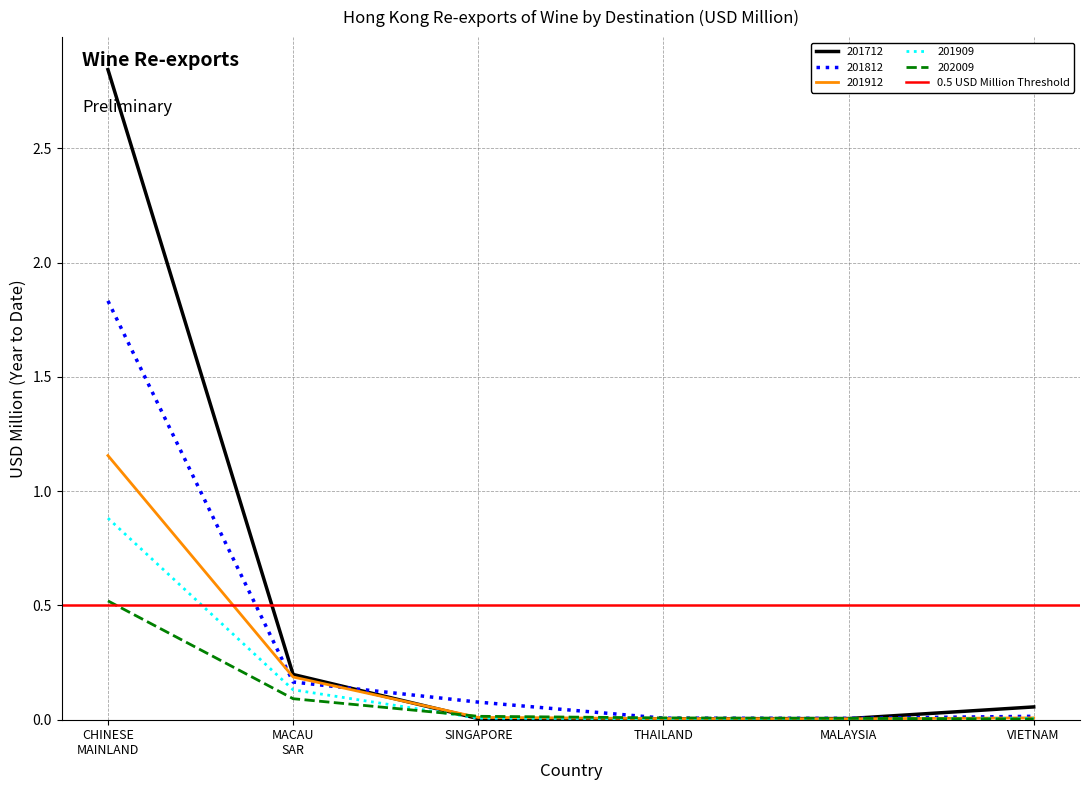

Rank the series by their maximum value, from highest to lowest.

201712, 201812, 201912, 201909, 202009